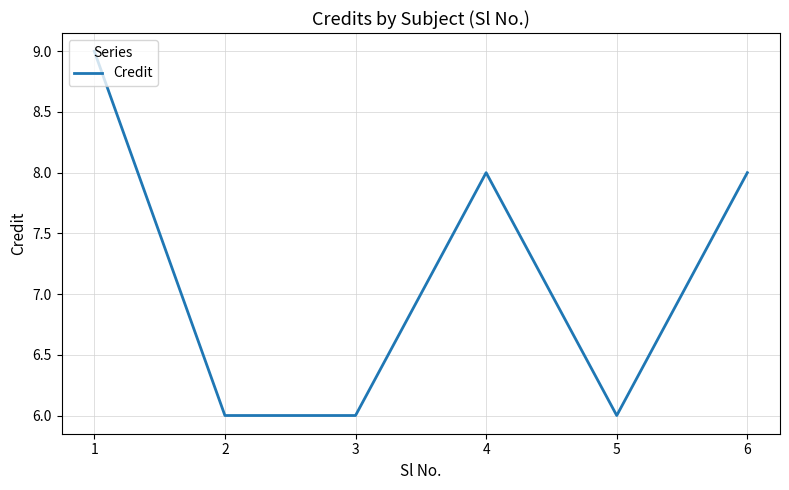

True or false: the data shows 8 at 4.

True